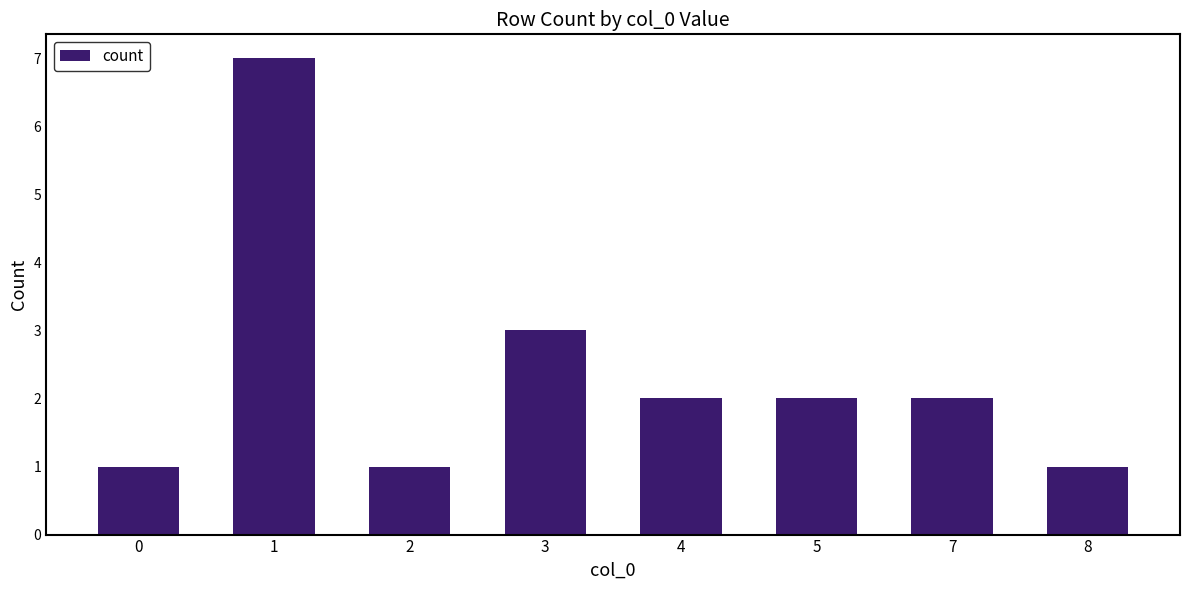

Reading left to right, transcribe all the data shown in this chart.

0=1	1=7	2=1	3=3	4=2	5=2	7=2	8=1